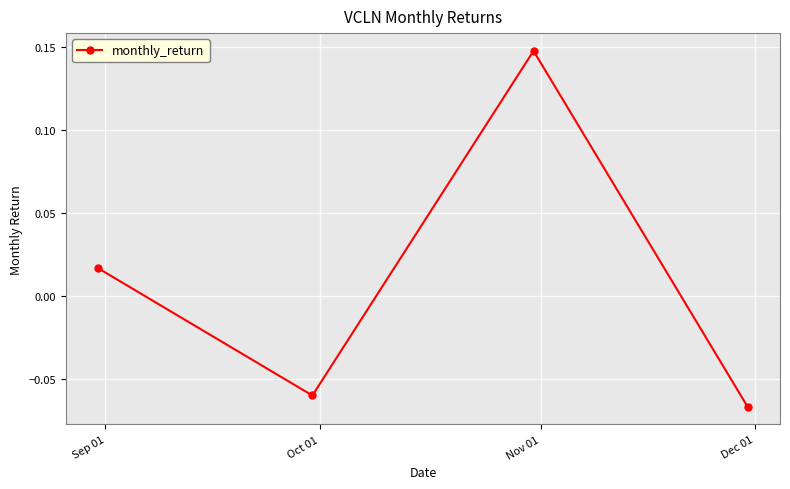

How many points are higher than both their immediate neighbors (excluding endpoints)?

1